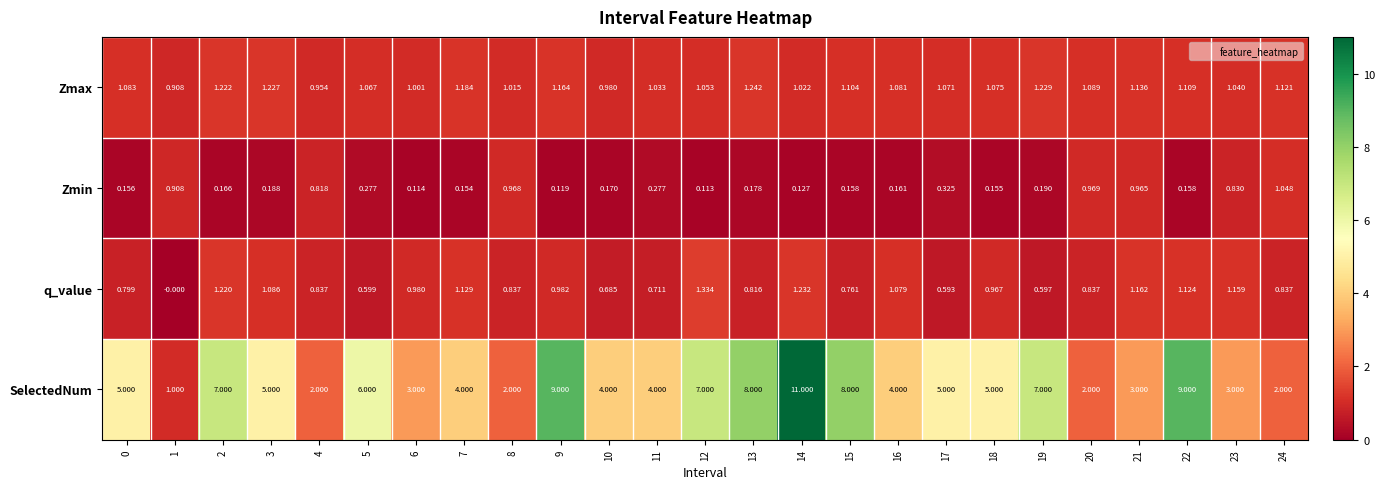

What is the spread (max minus min) of values at 23?

2.2